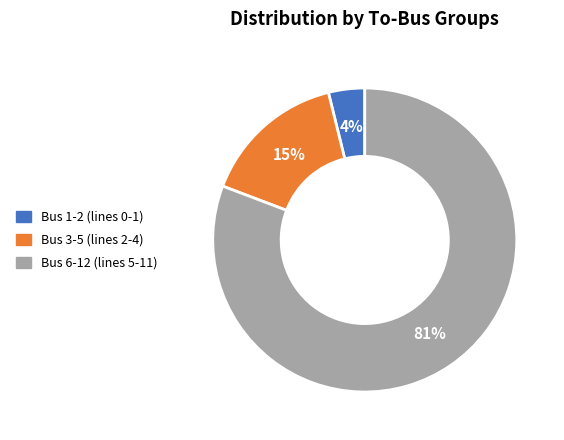

Is there a majority slice in this chart?

Yes